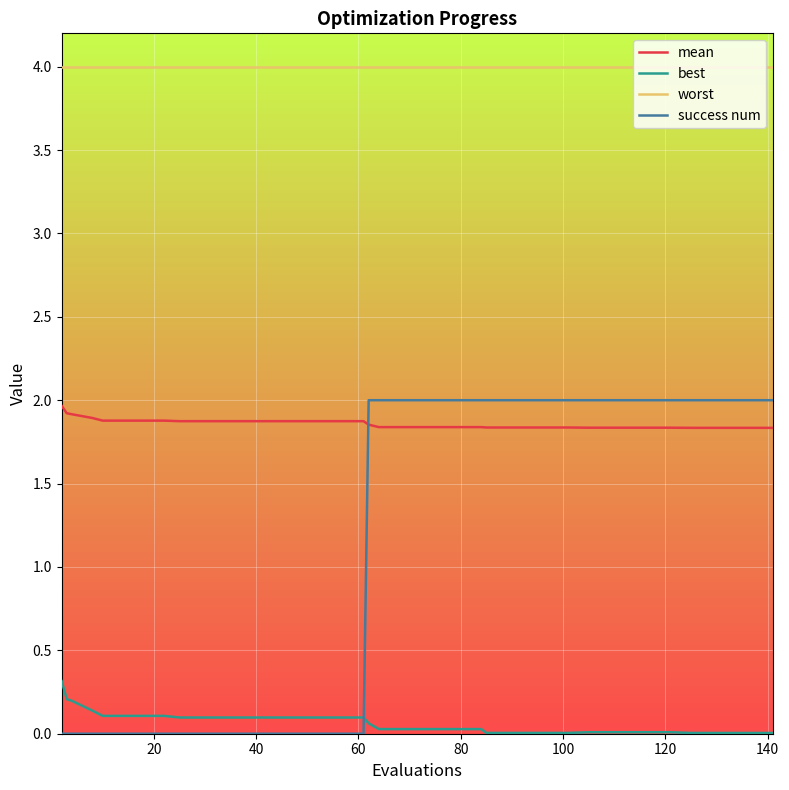

Is this an area chart (filled region under the line)?

No